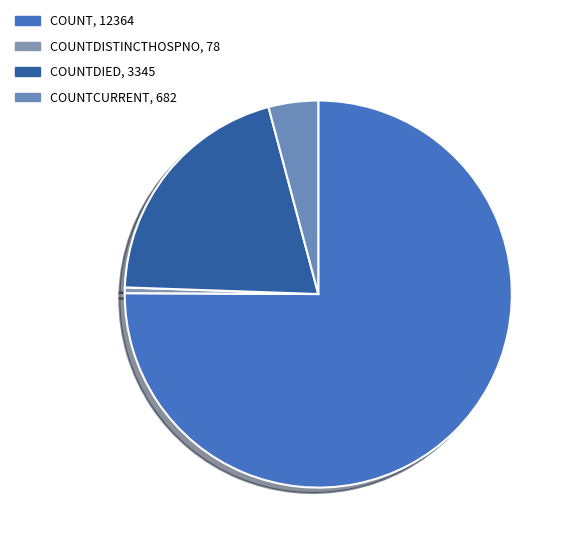

How many segments does this pie chart have?

4